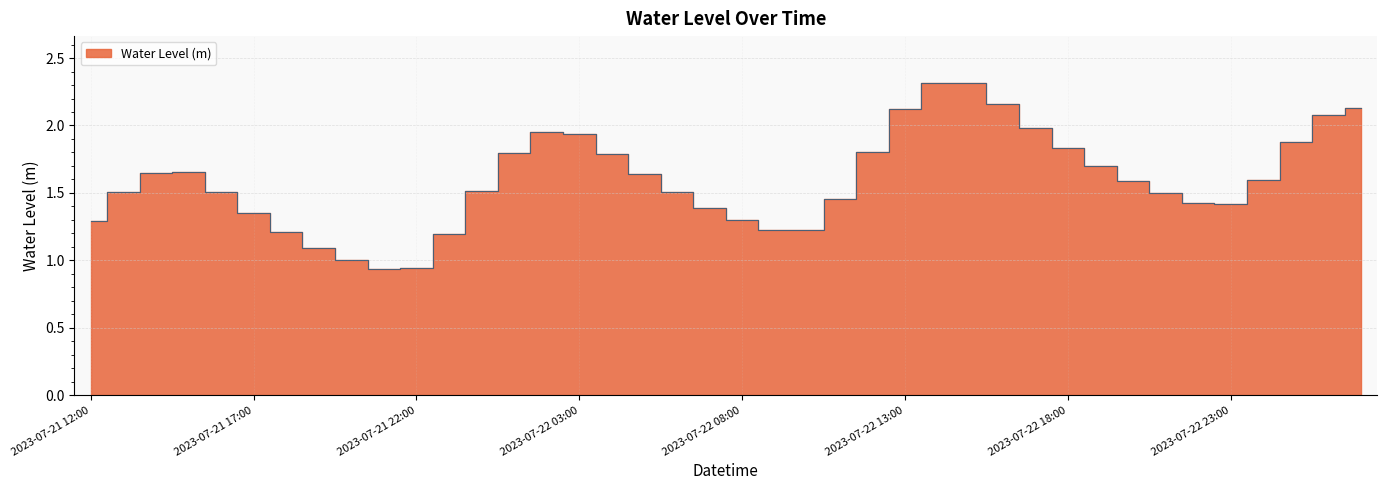

What is the difference between the second highest and minimum values?

1.4